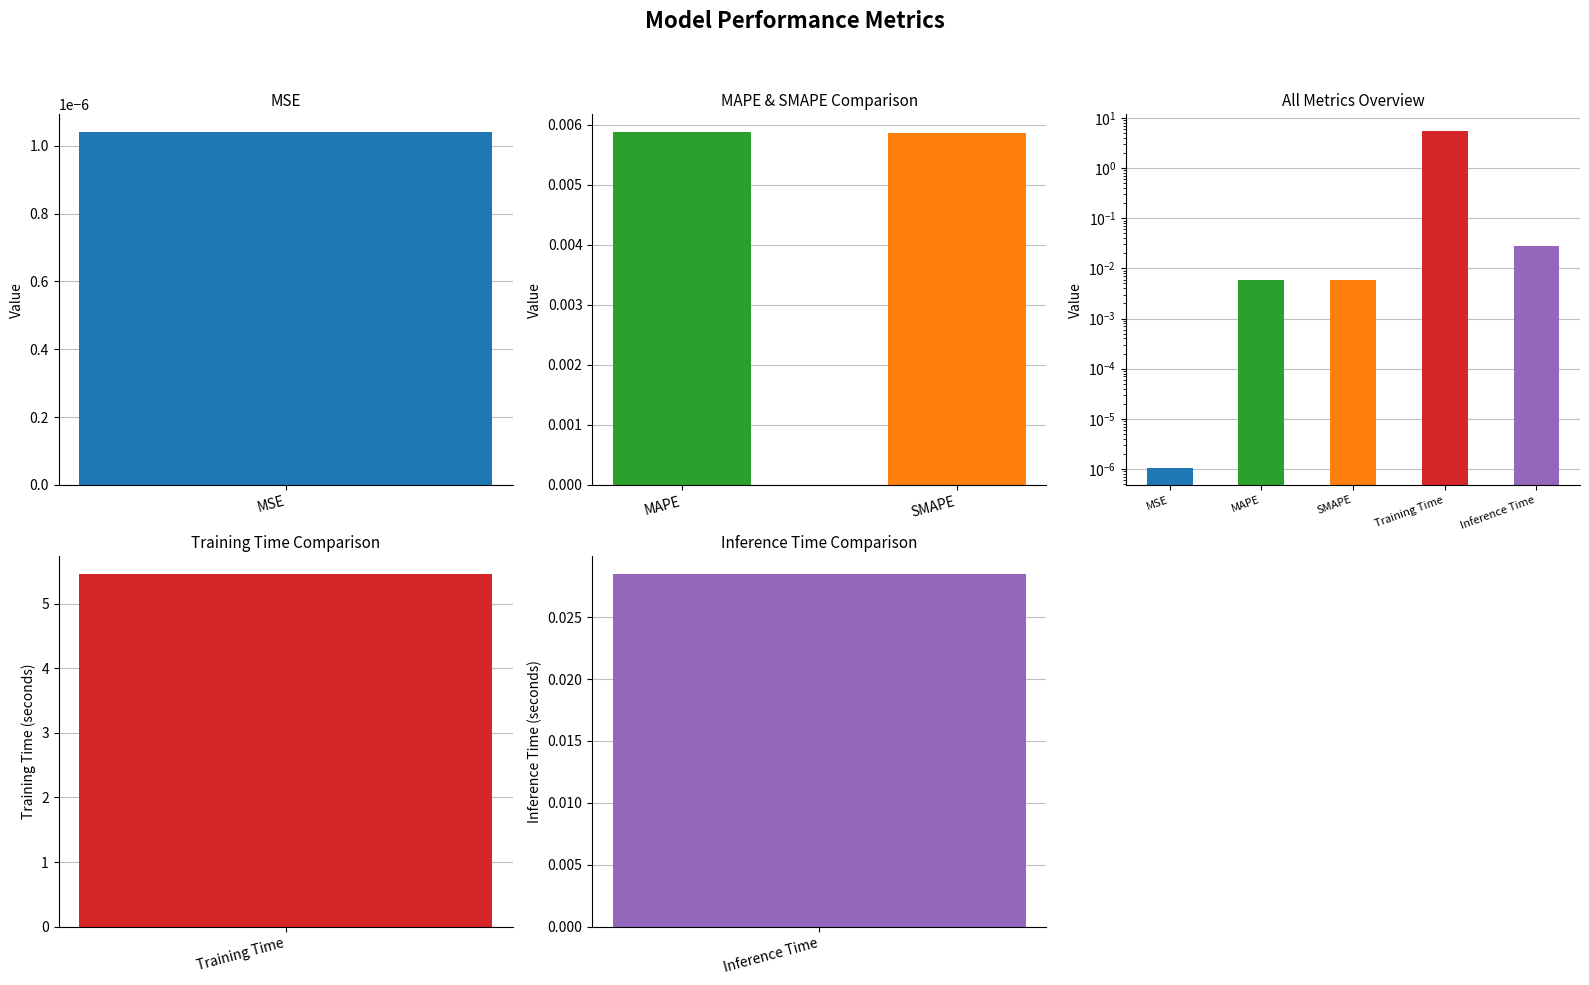

The value at MAPE is 0.0. True or false?

False